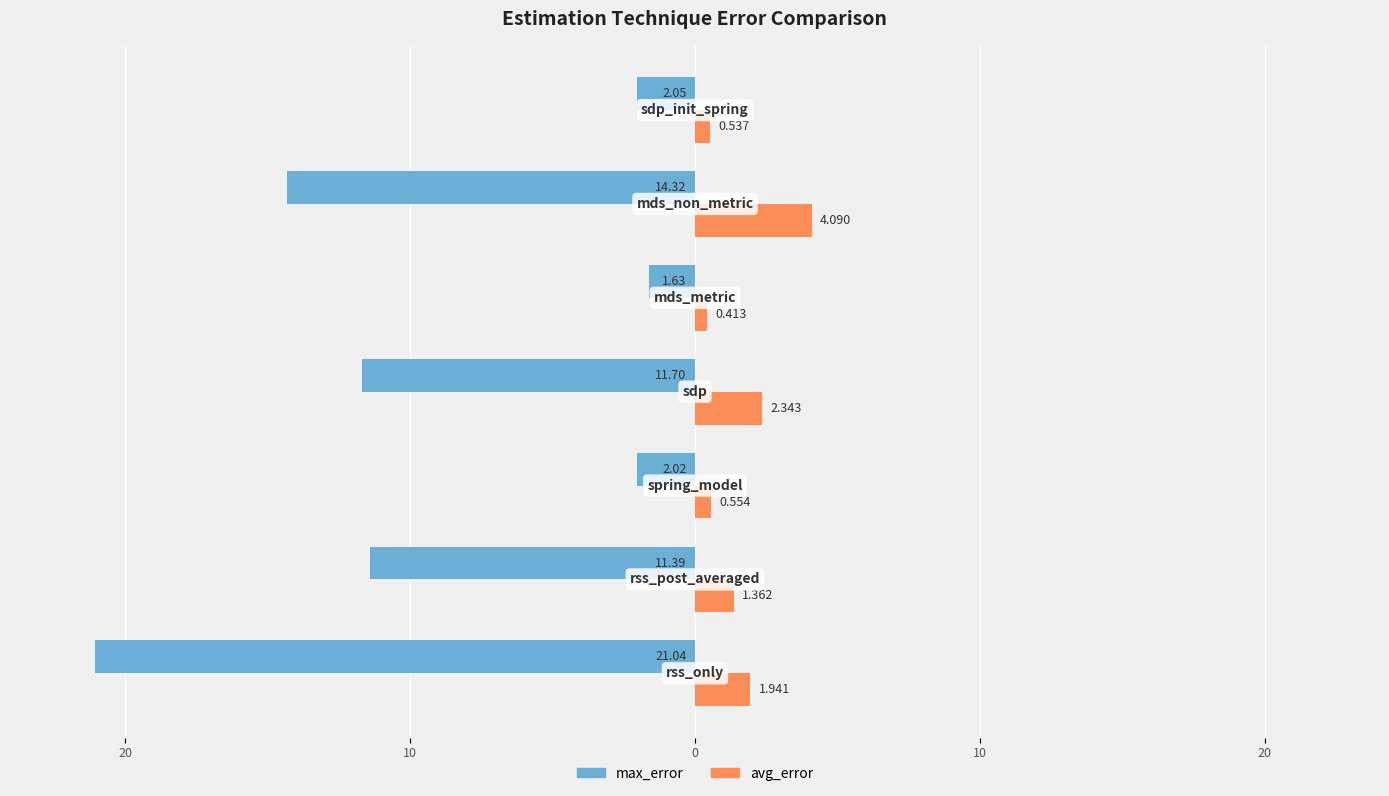

What are all the series names shown in the legend?

max_error, avg_error